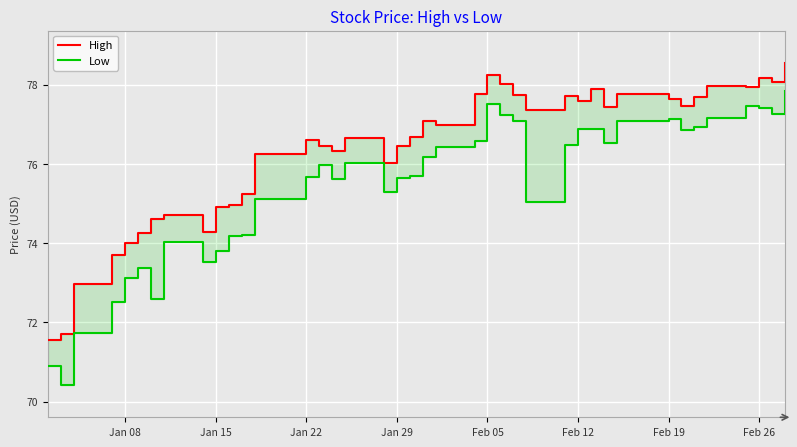

What is the difference between the maximum and second lowest values in the Low series?

6.9